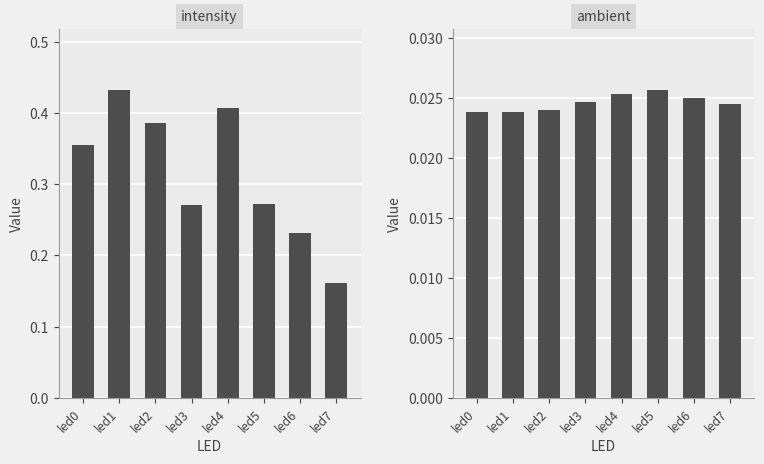

Is the value of intensity at led6 greater than the value of ambient at led1?

Yes